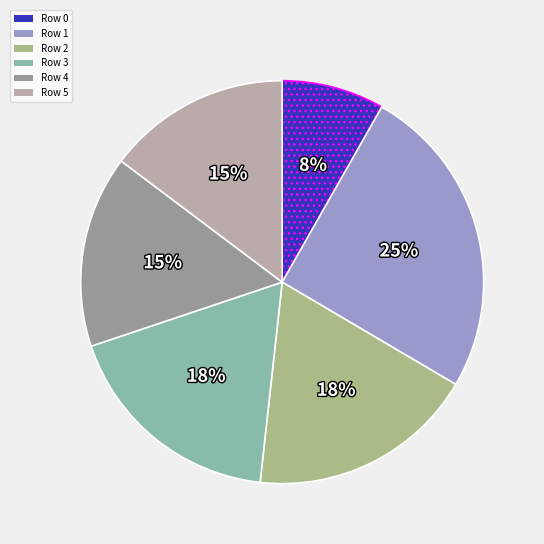

The Row 3 slice represents 10% of the pie. True or false?

False